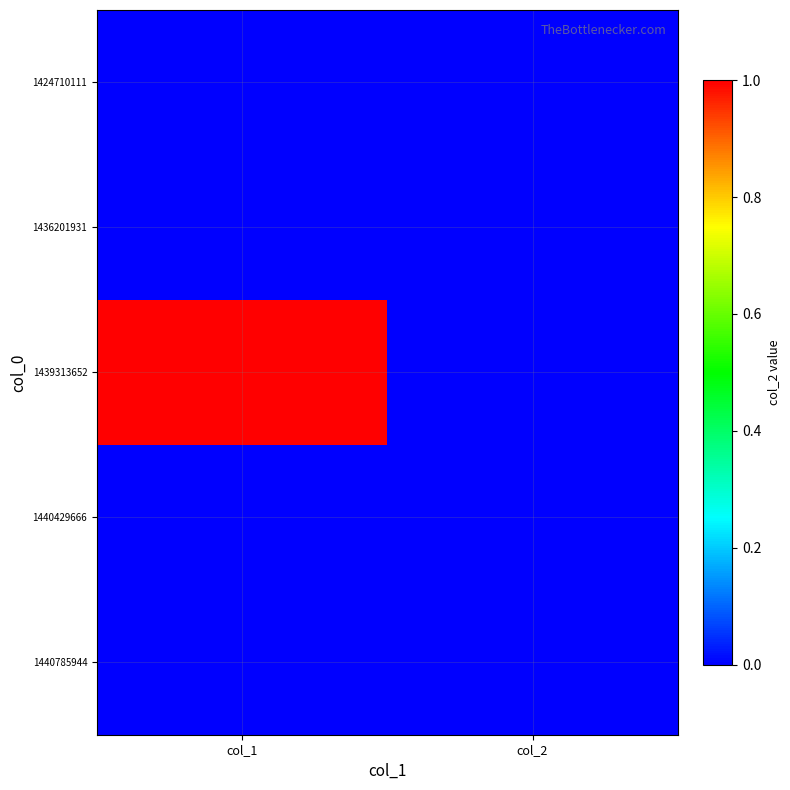

How many data points does each series have?

2